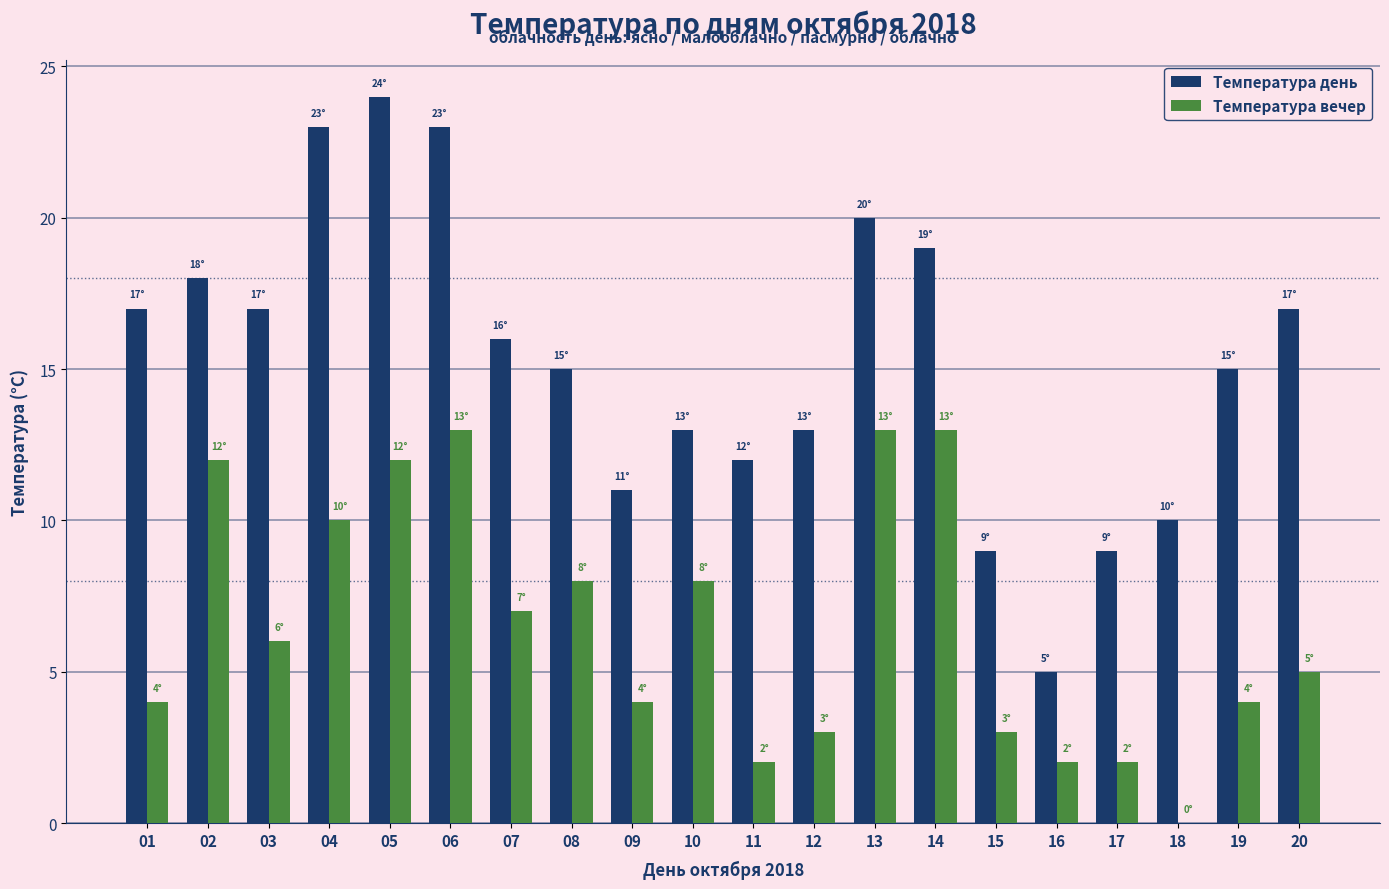

Which series changed the most between 03 and 15?

Температура день